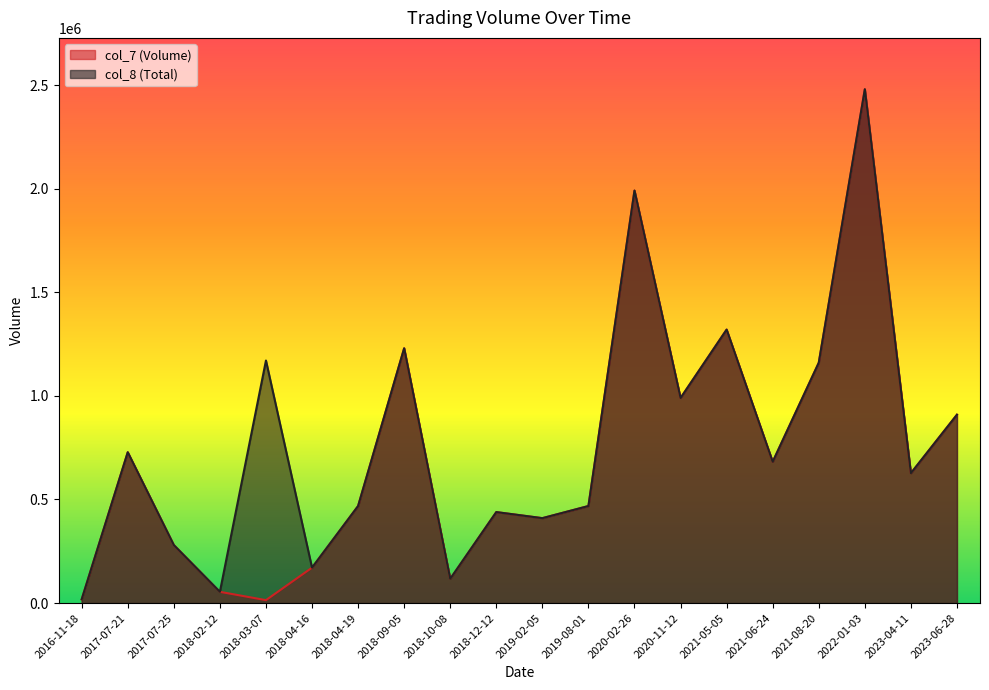

True or false: col_7 (Volume) and col_8 (Total) cross at least once.

False